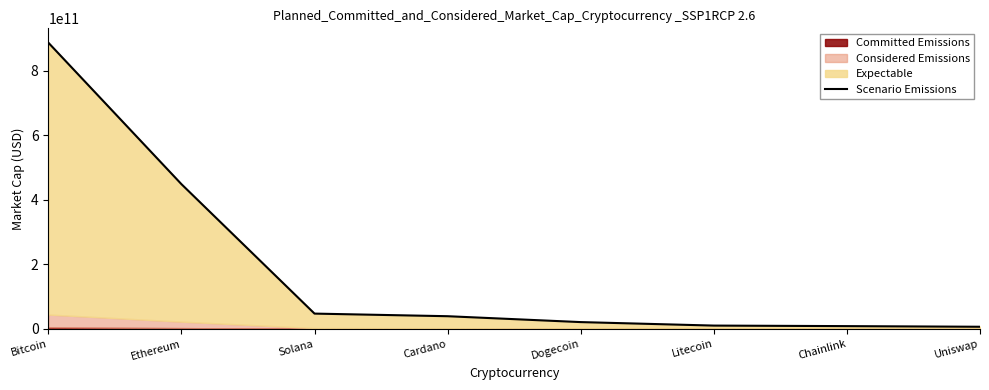

Reading right to left, extract all data points from this chart.

6413445457	8384115087	10047947830	20855175112	39074595466	47162901218	448119512785	886391917168